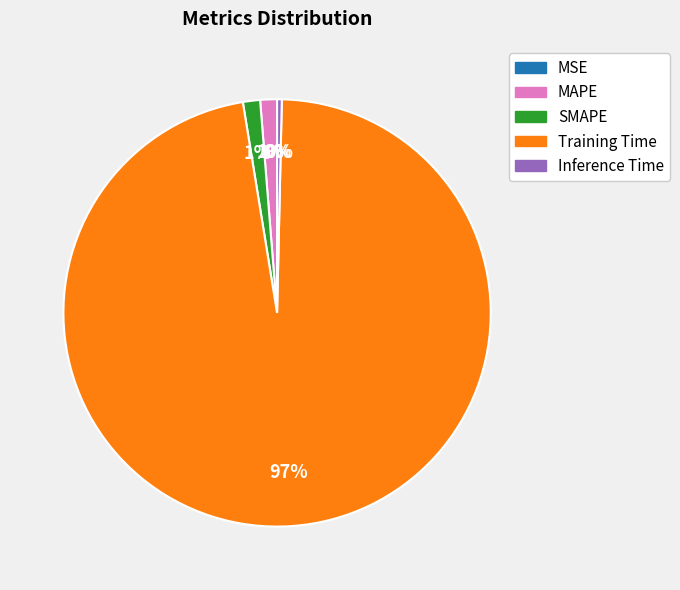

To the nearest percent, what is the average slice percentage?

20%